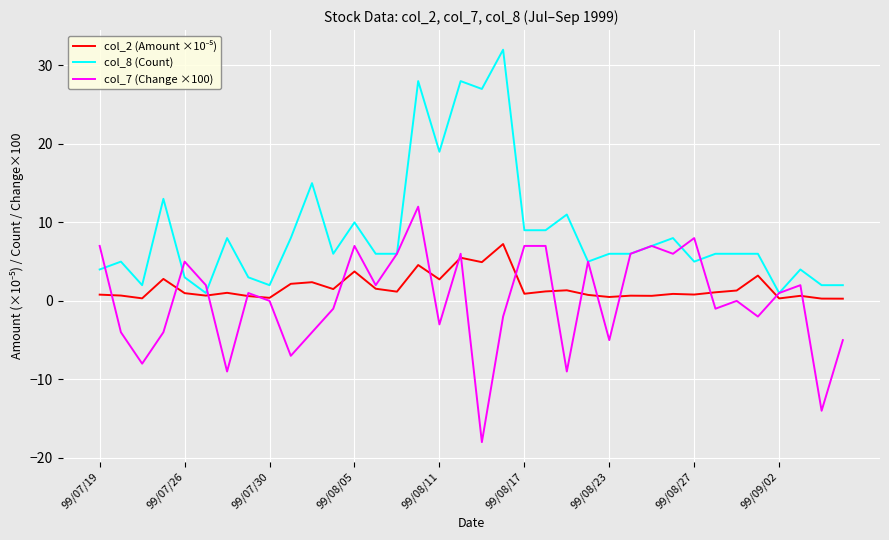

What is the minimum value shown in the chart?

-18.0